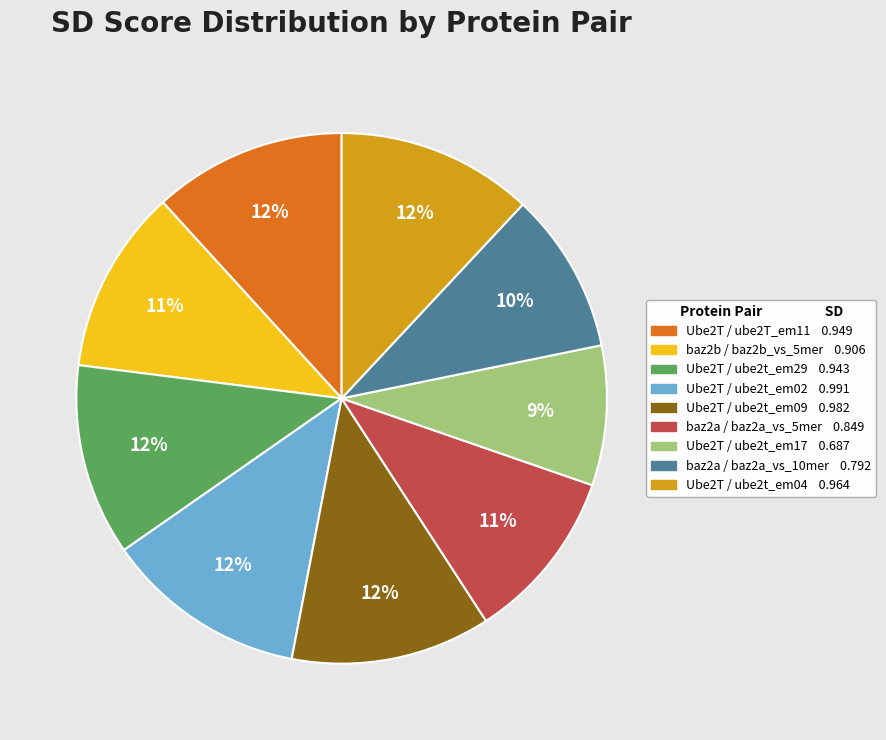

Does any single category account for the majority?

No